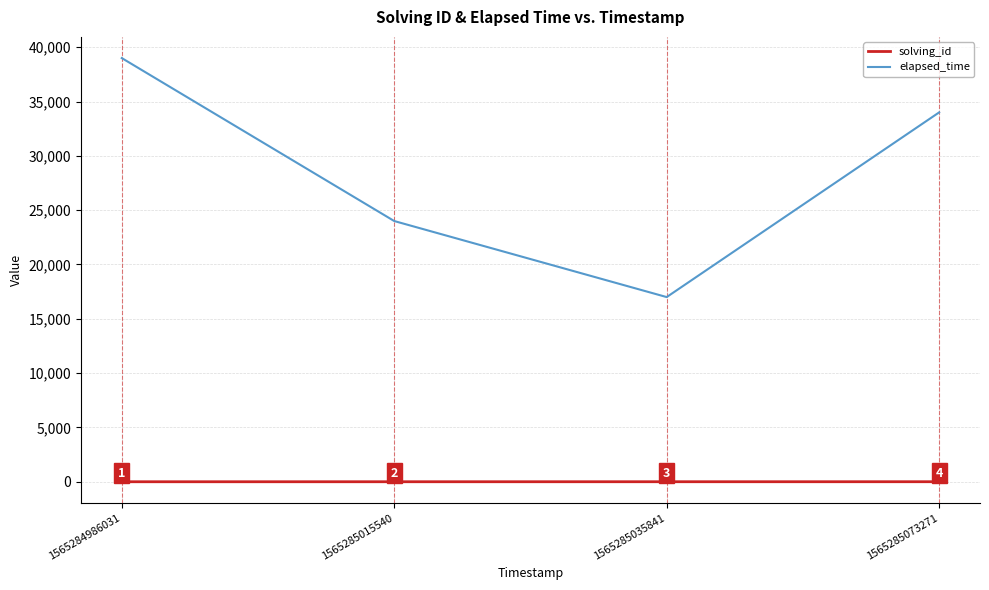

At which label does elapsed_time first exceed 34000?

1565284986031